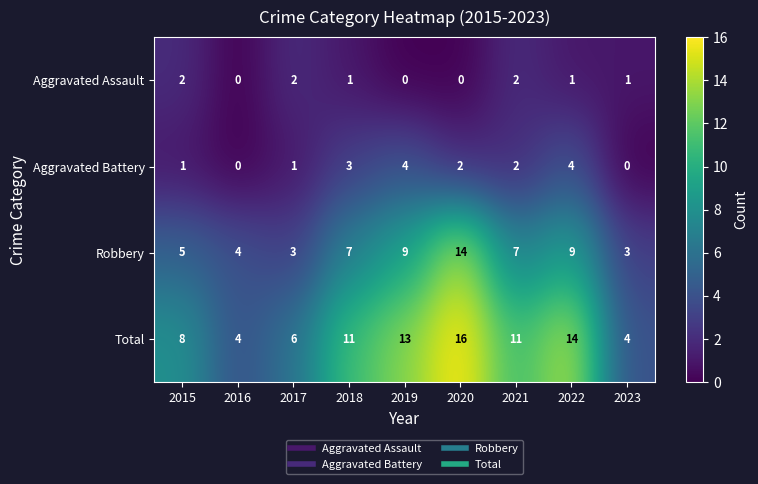

What is the difference between the second highest and minimum values in the Aggravated Battery series?

4